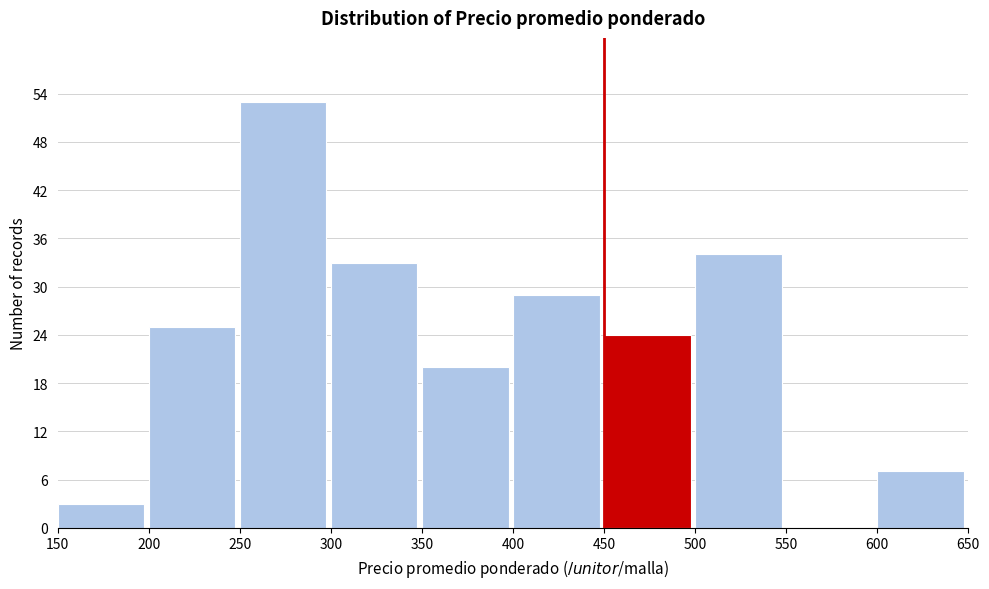

Reading left to right, list every bar in this chart as the range it spans on the x-axis followed by its height. The values are not printed on the chart, so give them approximately, as read against the axis.

150 to 200: 3
200 to 250: 25
250 to 300: 53
300 to 350: 33
350 to 400: 20
400 to 450: 29
450 to 500: 24
500 to 550: 34
550 to 600: 0
600 to 650: 7